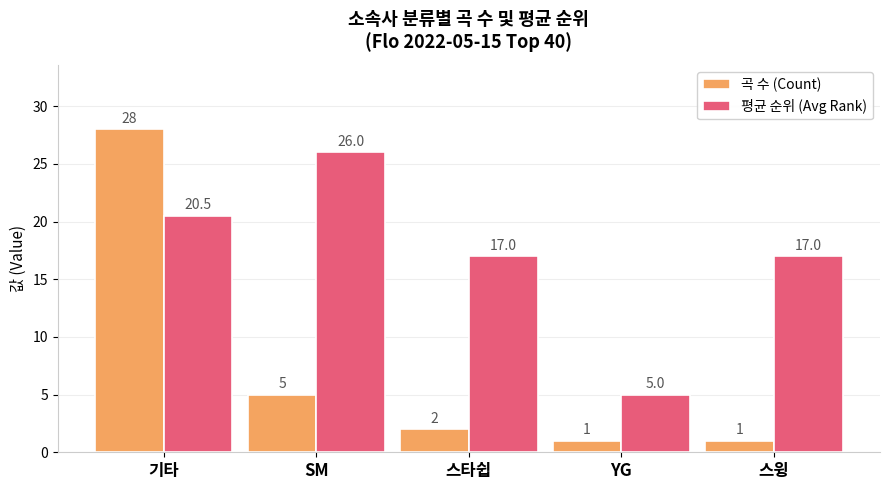

How many values in the 평균 순위 (Avg Rank) series are below 17?

1